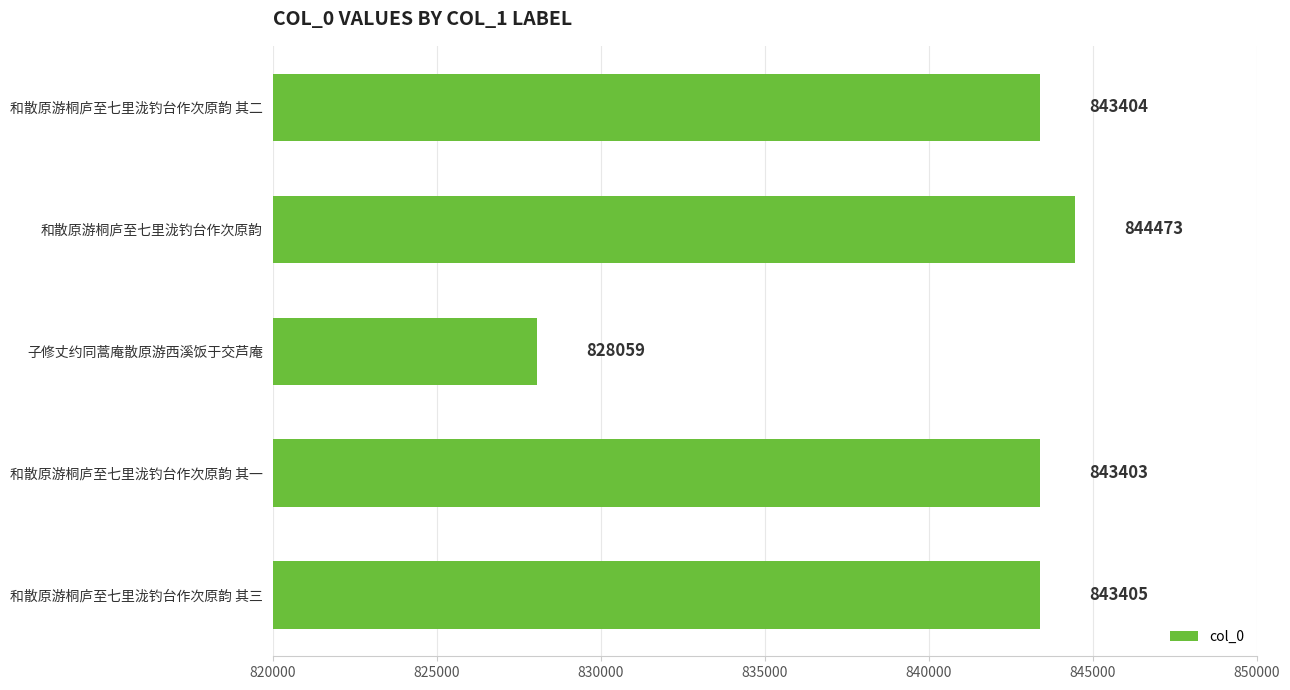

List the labels in order of value, smallest first.

子修丈约同蒿庵散原游西溪饭于交芦庵, 和散原游桐庐至七里泷钓台作次原韵 其一, 和散原游桐庐至七里泷钓台作次原韵 其二, 和散原游桐庐至七里泷钓台作次原韵 其三, 和散原游桐庐至七里泷钓台作次原韵